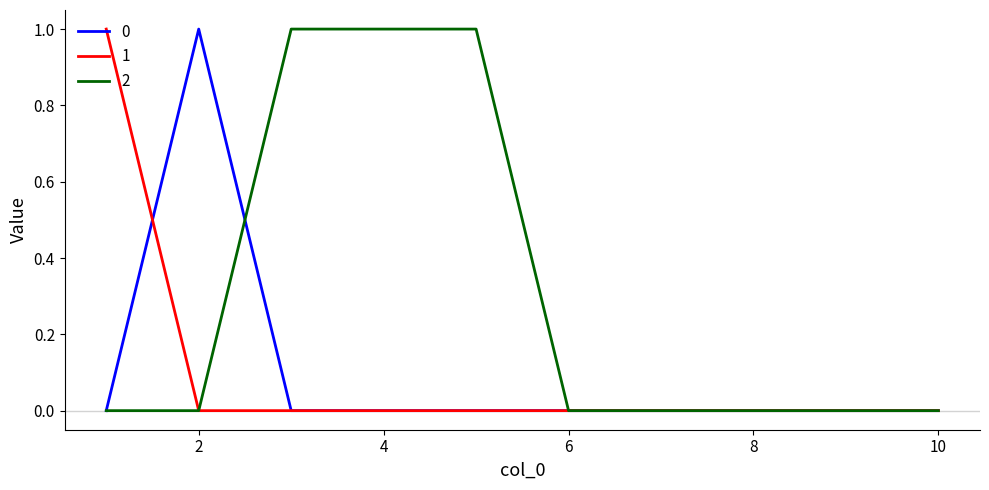

Reading left to right, list all the values displayed in this chart.

0: 0	1	0	0	0	0	0	0	0	0
1: 1	0	0	0	0	0	0	0	0	0
2: 0	0	1	1	1	0	0	0	0	0